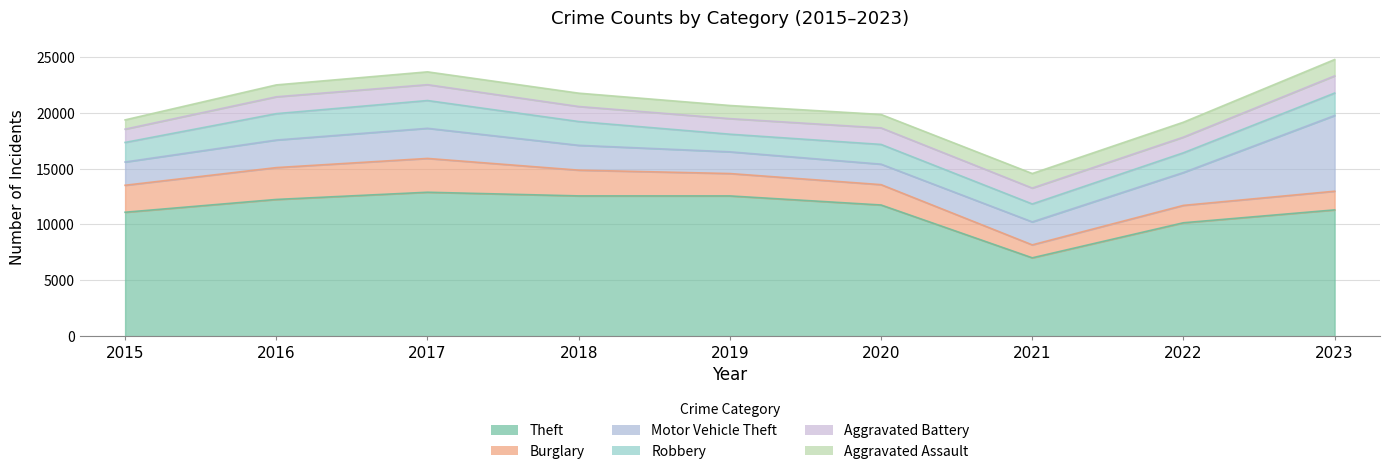

True or false: Aggravated Assault has more than 2 interior local peaks.

False